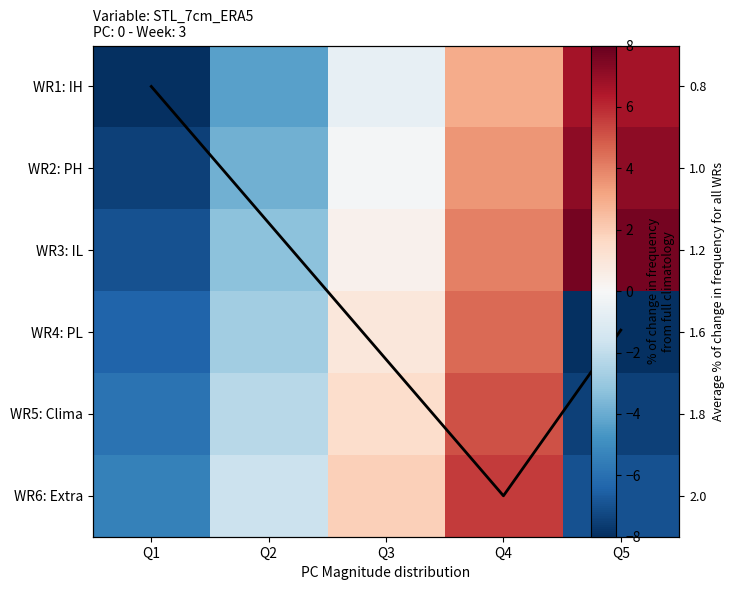

What is the sum of all WR1: IH values?

-3.4